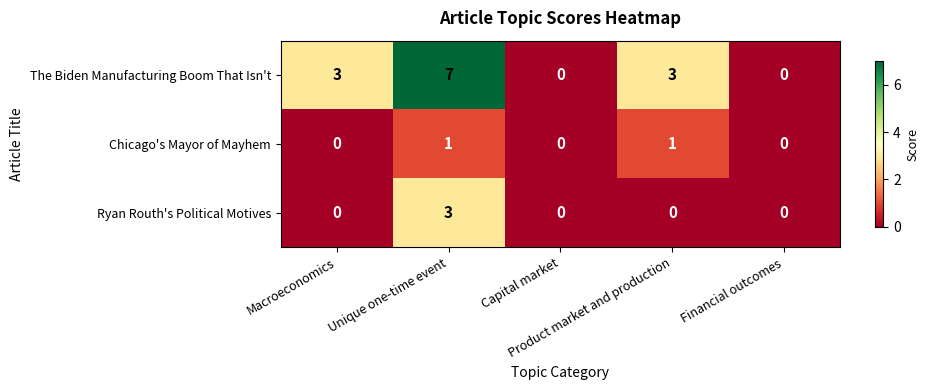

How many series are shown in this chart?

3